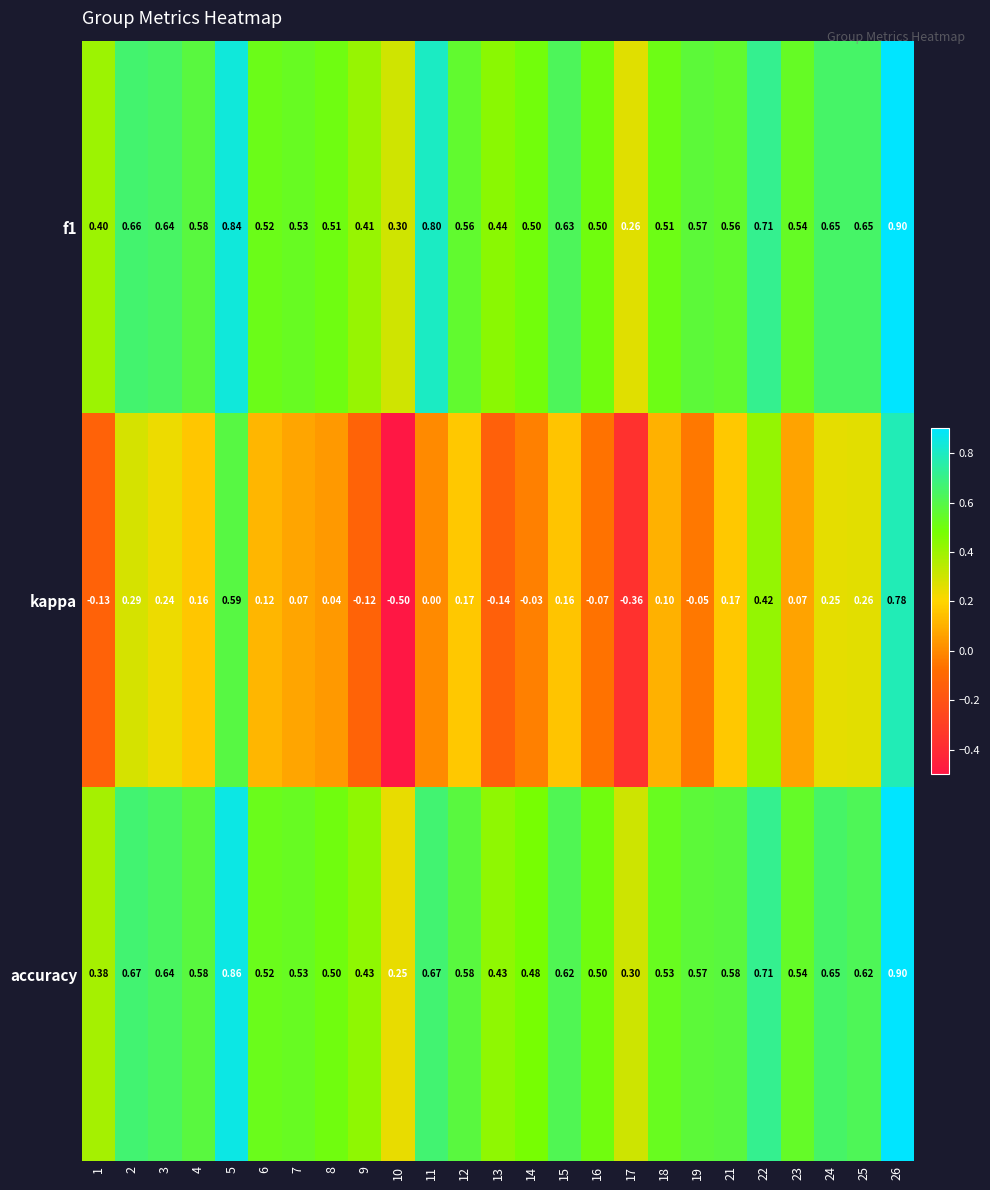

Which series has the largest range (max minus min)?

kappa